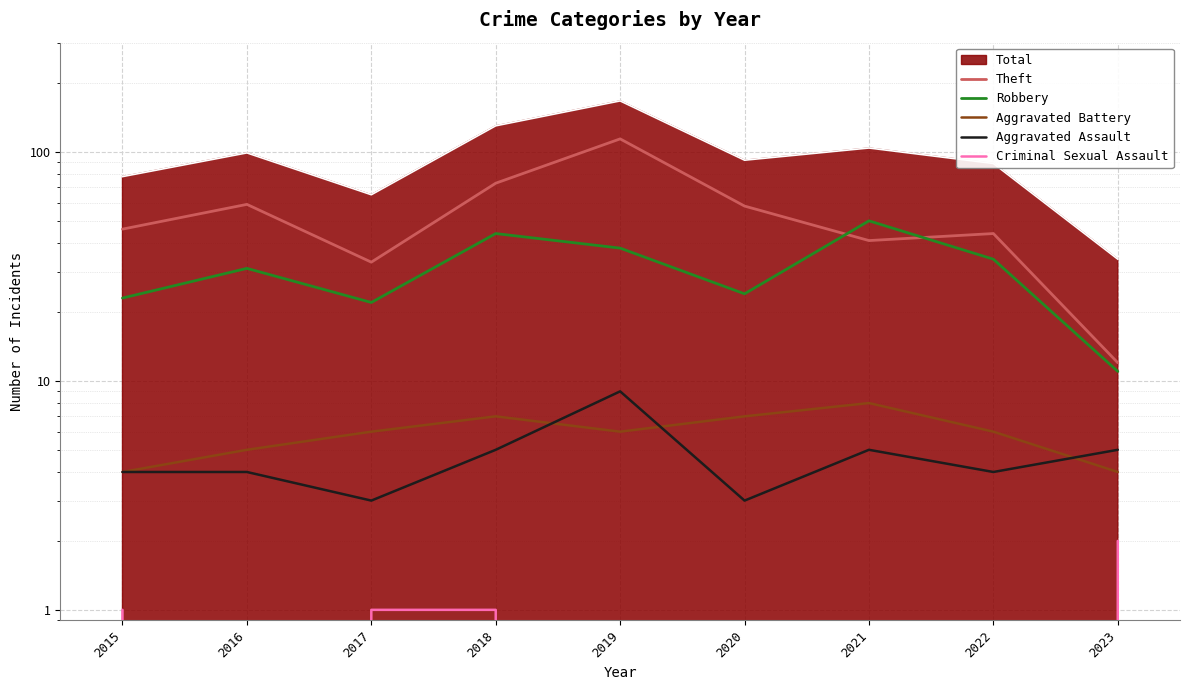

How many data points in Theft are less than 46?

4